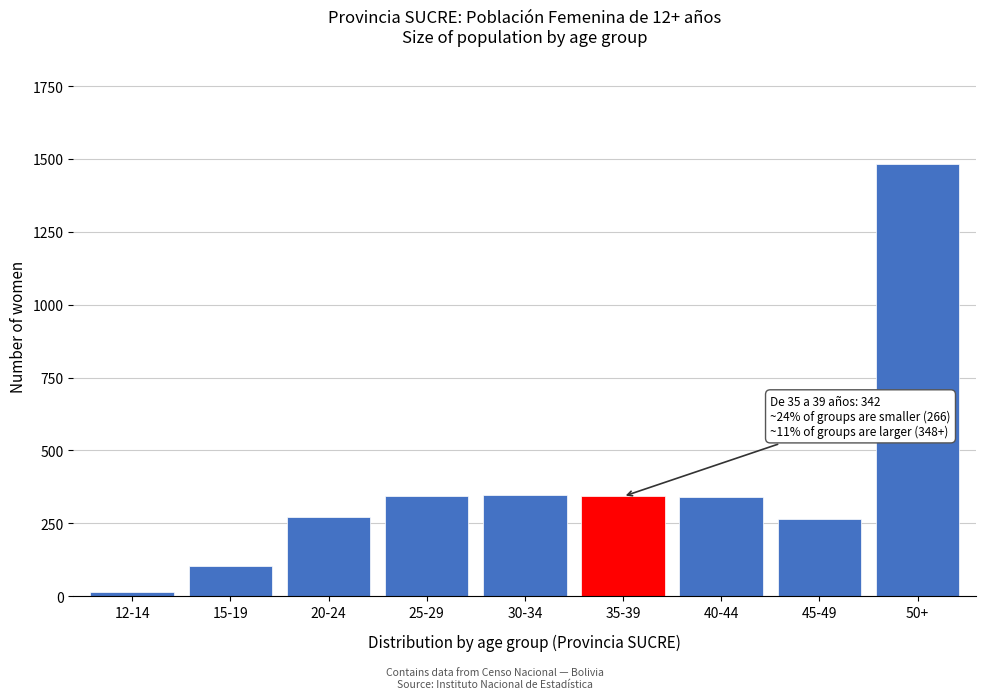

What is the sum of all values?

3514